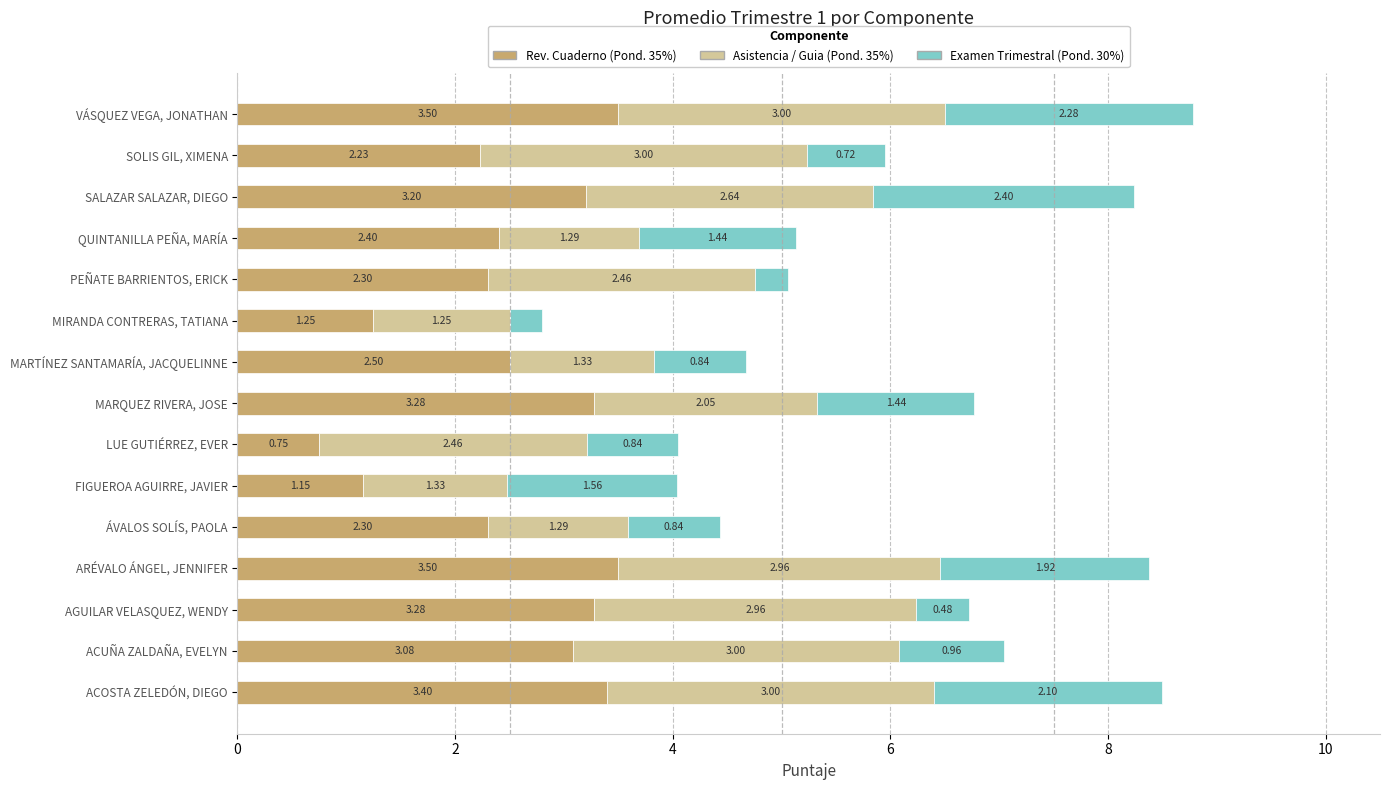

What is the sum of all Rev. Cuaderno (Pond. 35%) values?

38.1